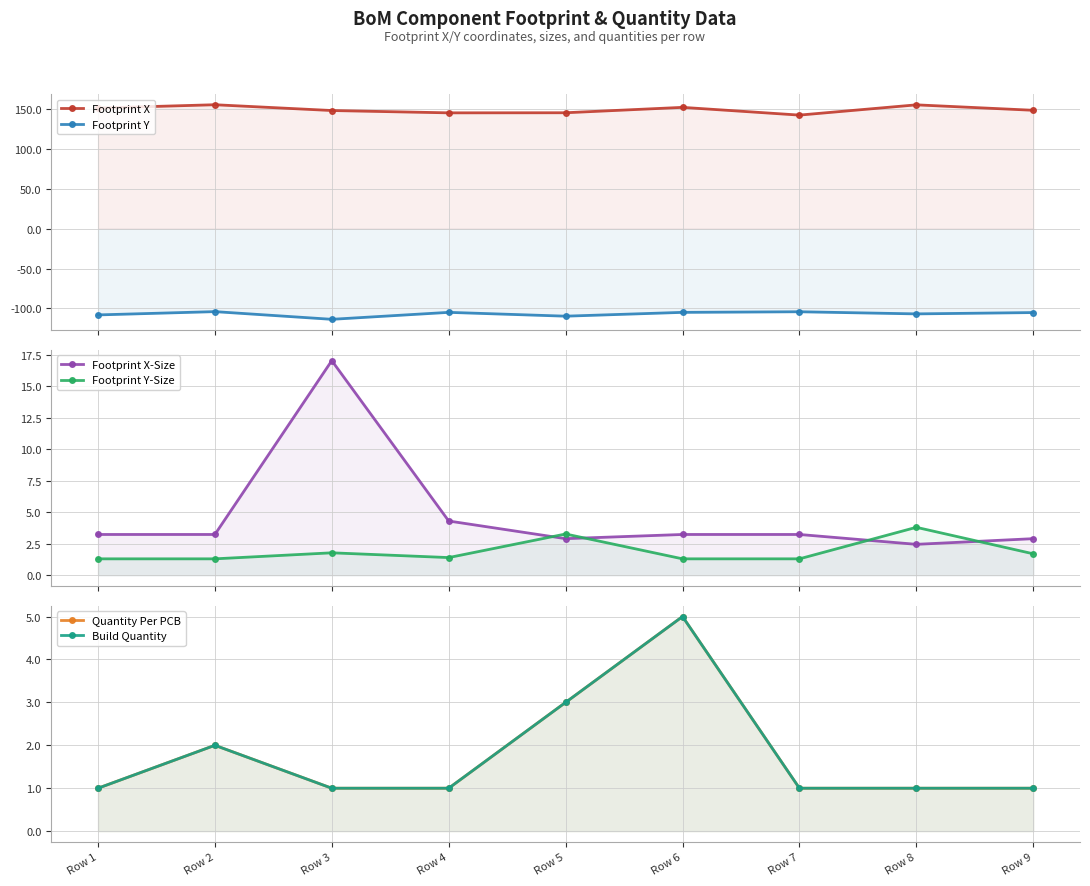

True or false: Footprint Y-Size and Footprint Y intersect in this chart.

False